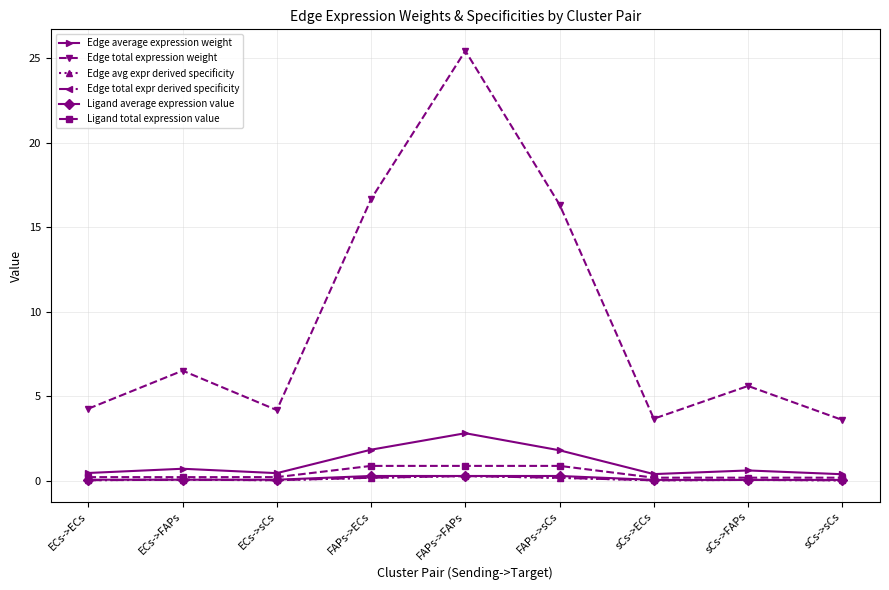

How many series are shown in this chart?

6